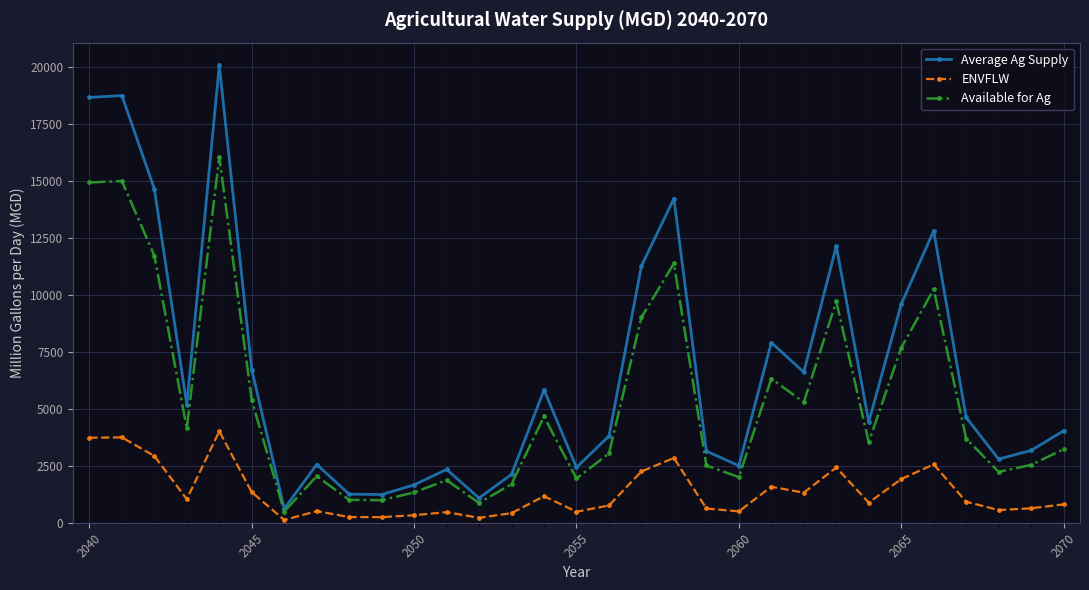

What is the minimum value shown in the chart?

123.5